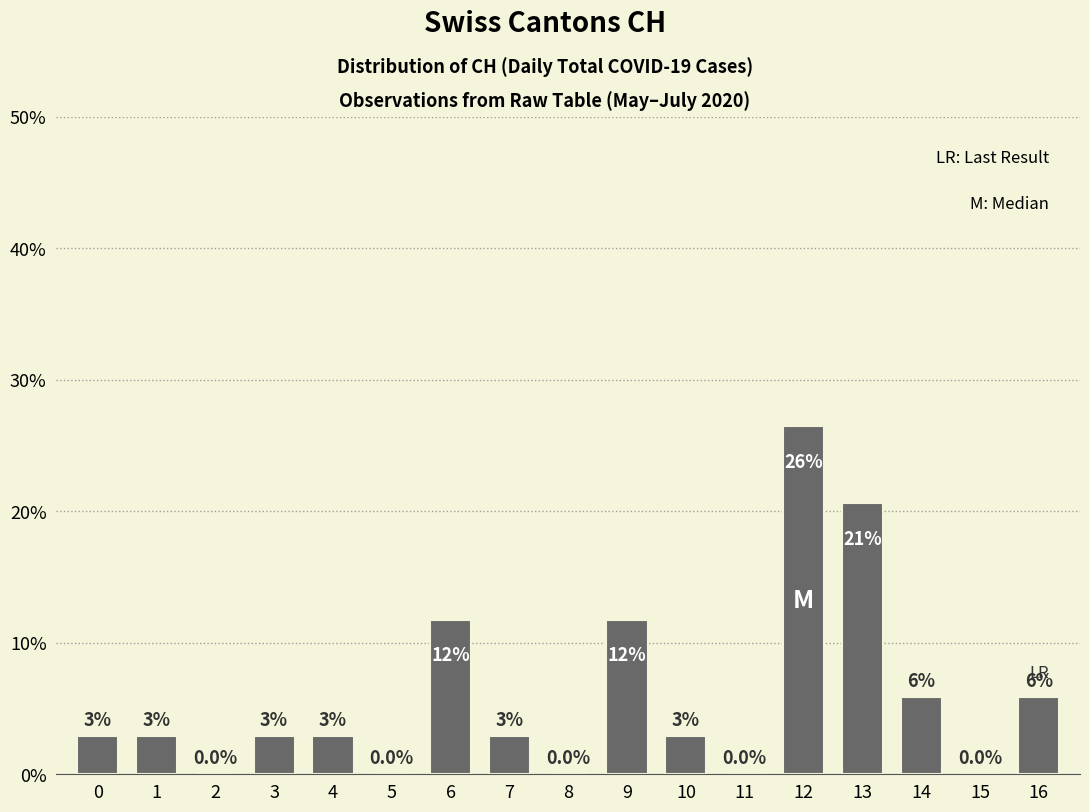

Which has a higher value, 8 or 16?

16